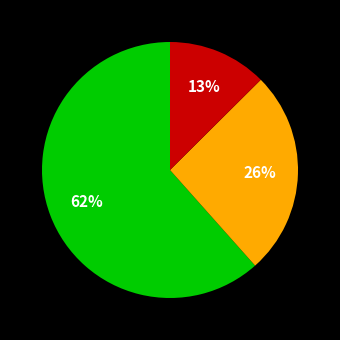

To the nearest percent, what is the average slice percentage?

33%